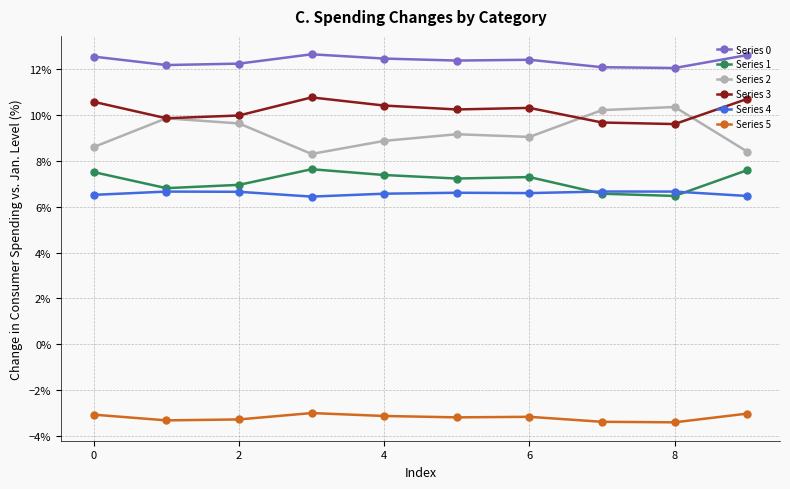

True or false: Series 4 and Series 0 cross at least once.

False